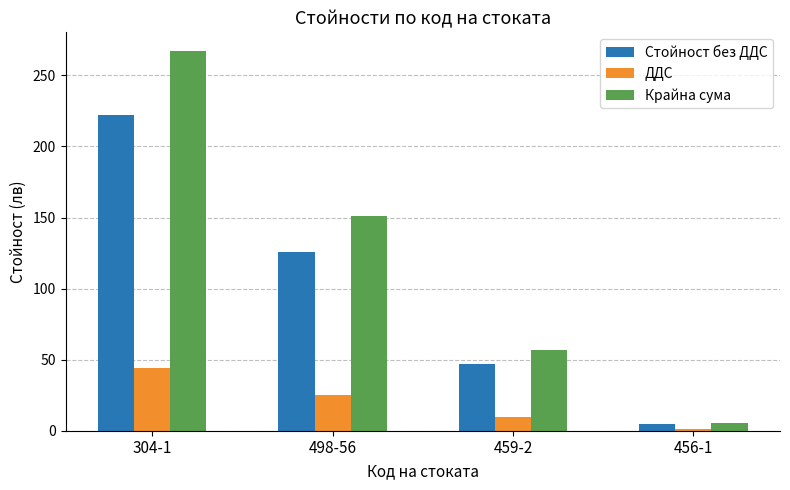

At which label does Стойност без ДДС reach its peak?

304-1